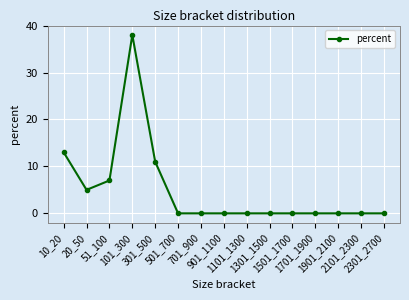

Does the chart have visible grid lines?

Yes